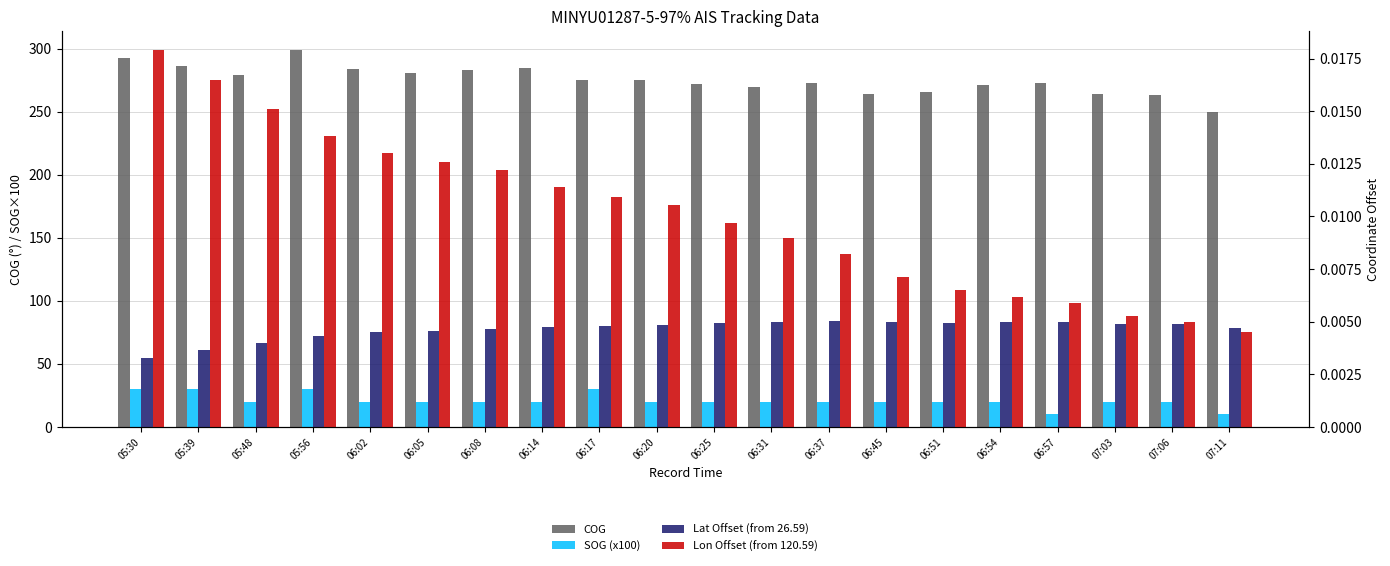

List the series in order of their peak value, highest first.

COG, SOG (x100), Lon Offset (from 120.59), Lat Offset (from 26.59)